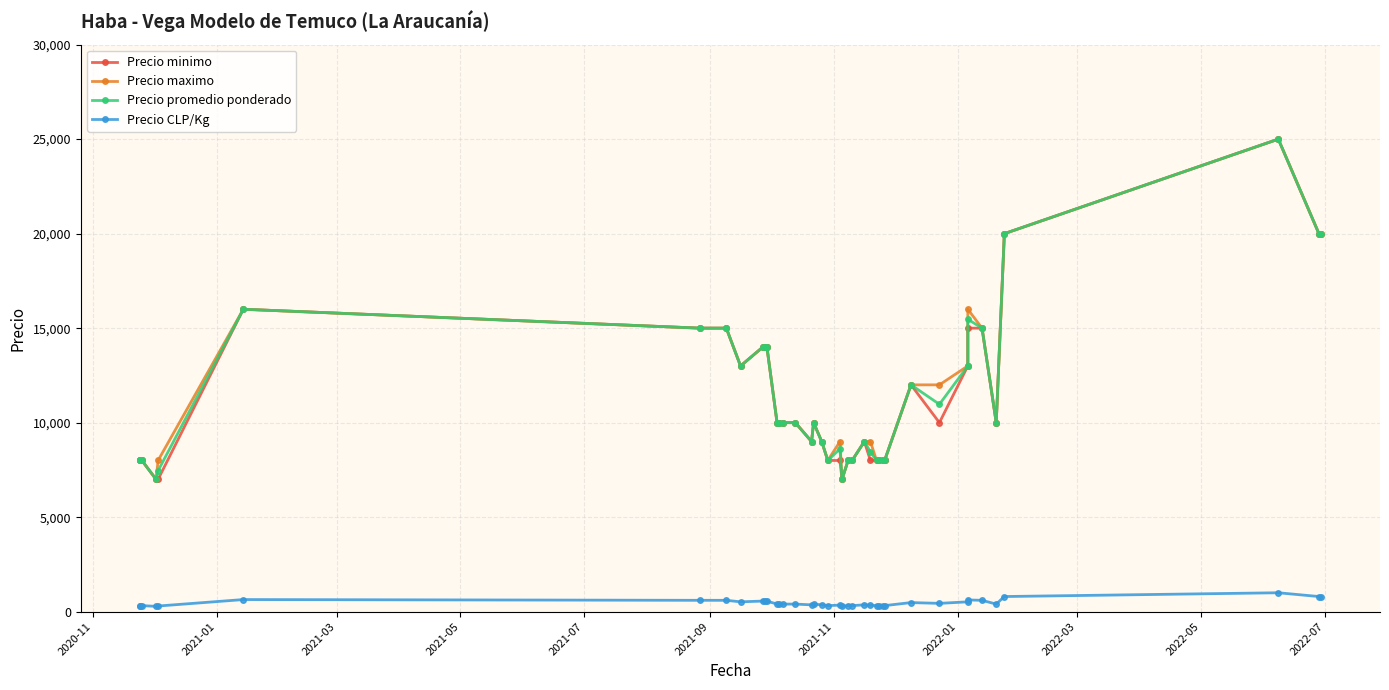

How many interior local valleys does the Precio minimo series have?

5